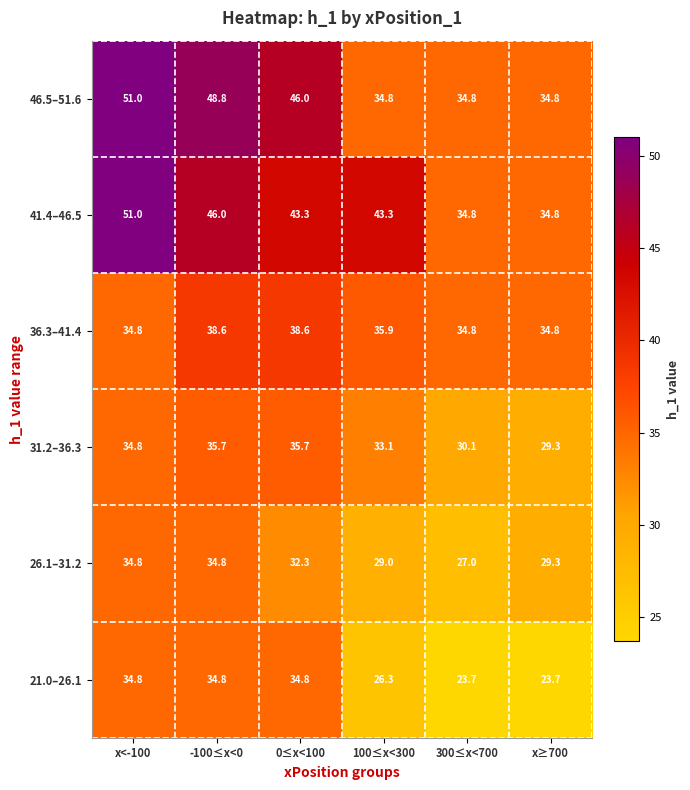

How many data points in 21.0–26.1 are less than 34?

3